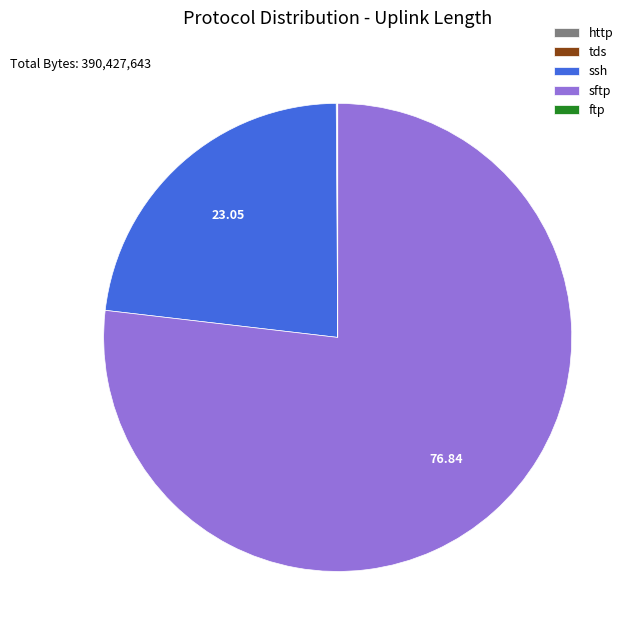

Does any single category account for the majority?

Yes